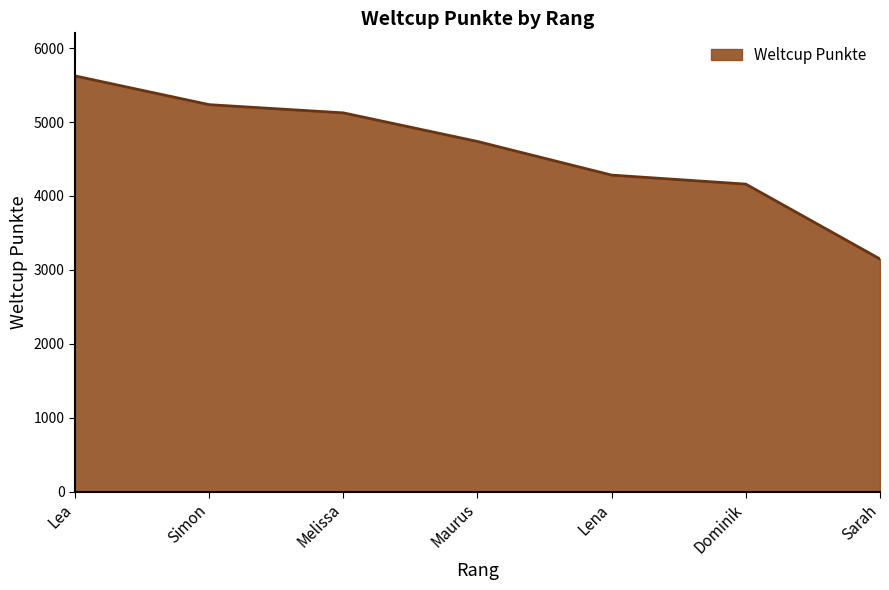

How many values are below 4737?

3